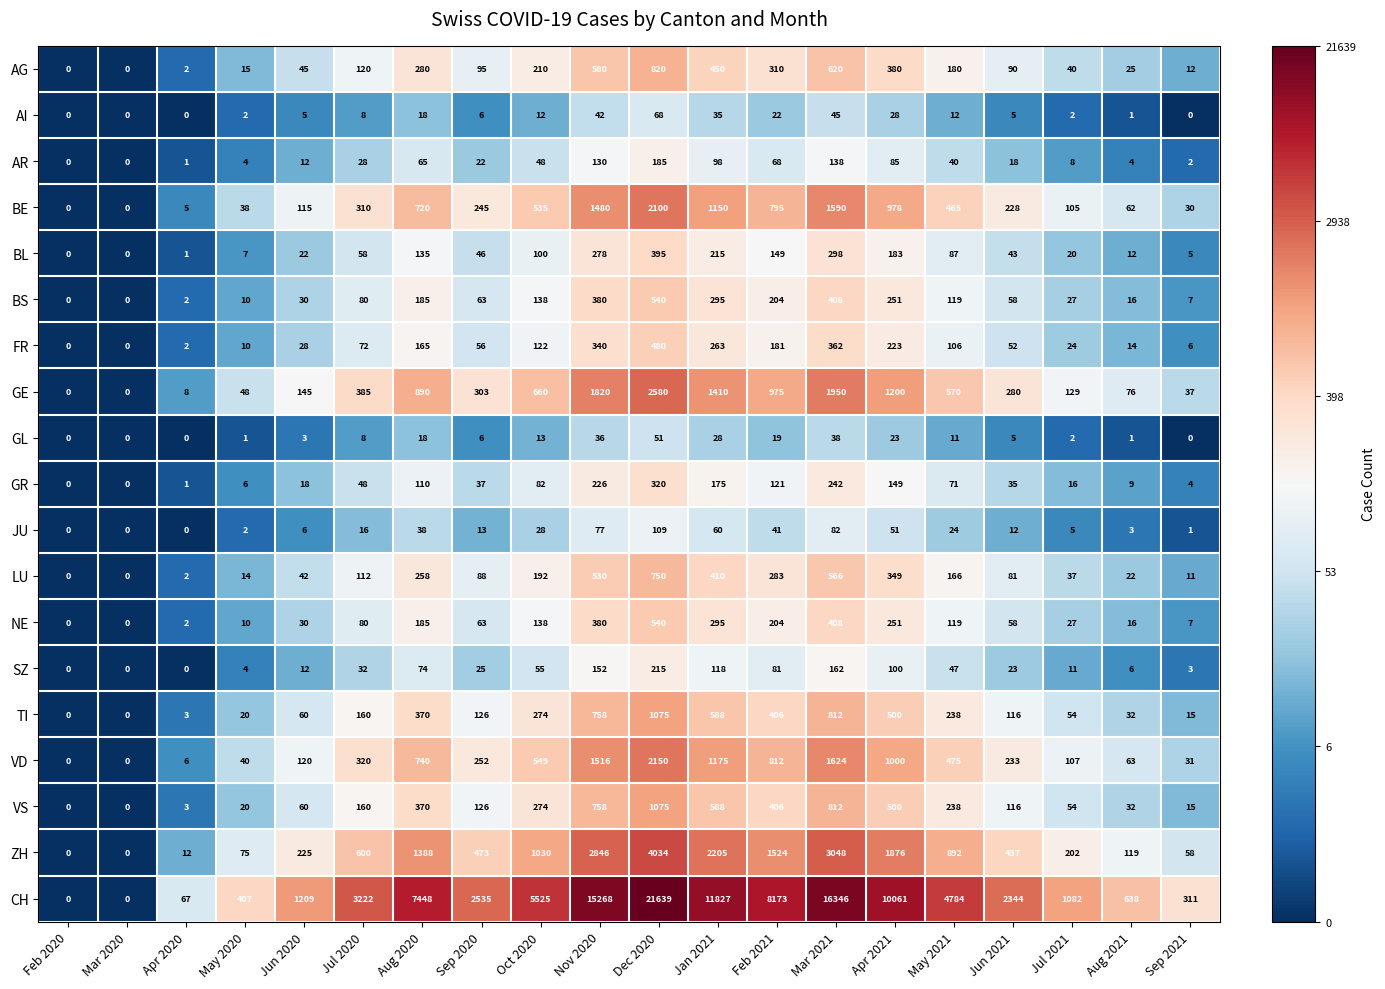

Read the VS value at Apr 2021.

500